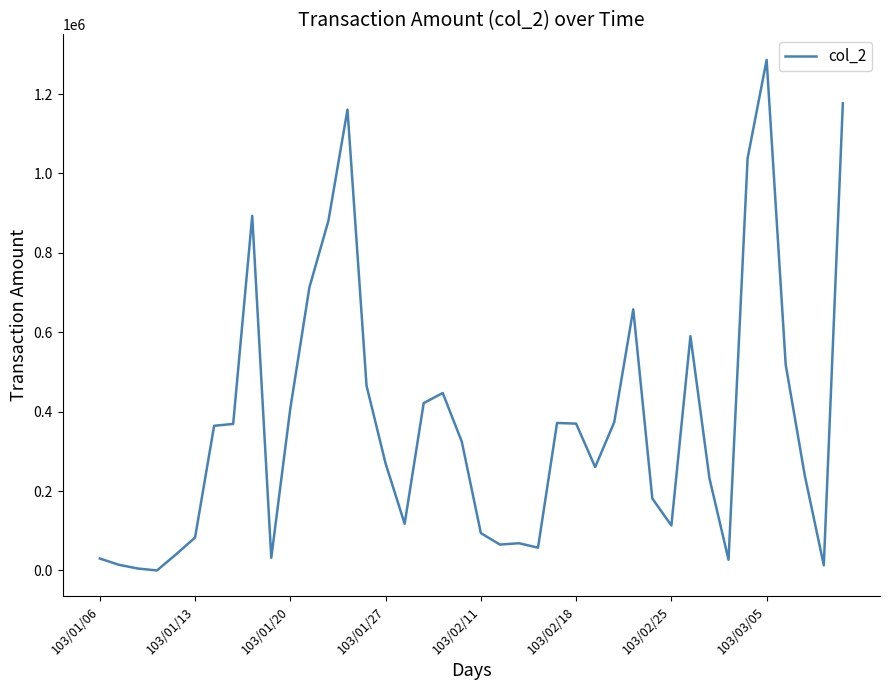

True or false: the data has more than 2 interior local peaks.

True